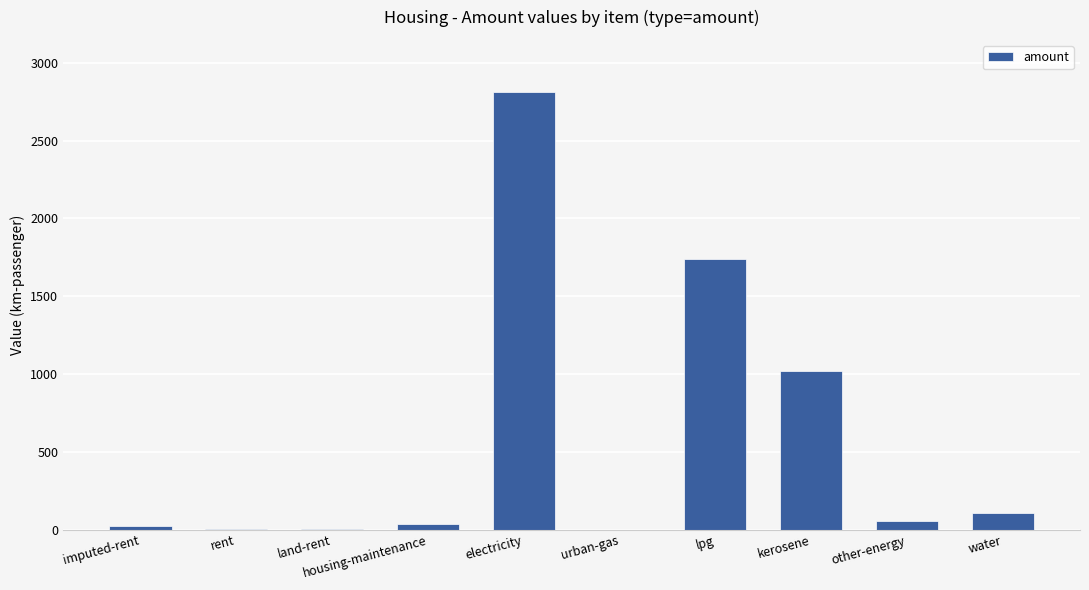

Is it true that the value at electricity is 1591.9?

False